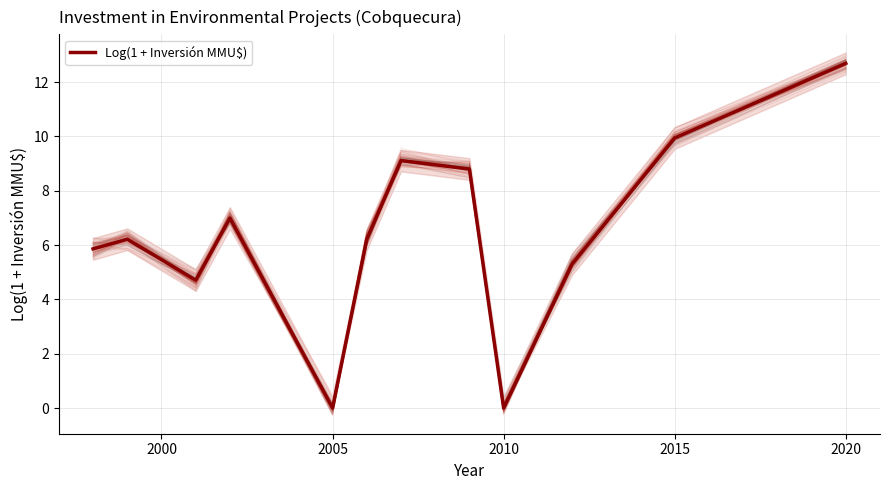

The Log(1 + Inversión MMU$) series shows 19.8 at 2020. True or false?

False